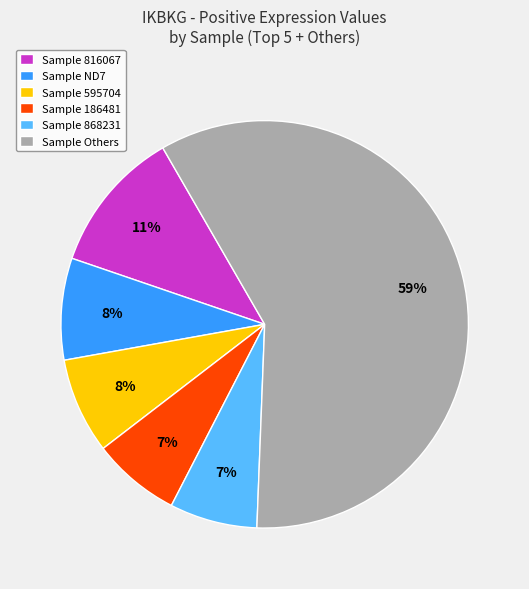

To the nearest percent, what is the difference between the largest and smallest slice percentages?

52%